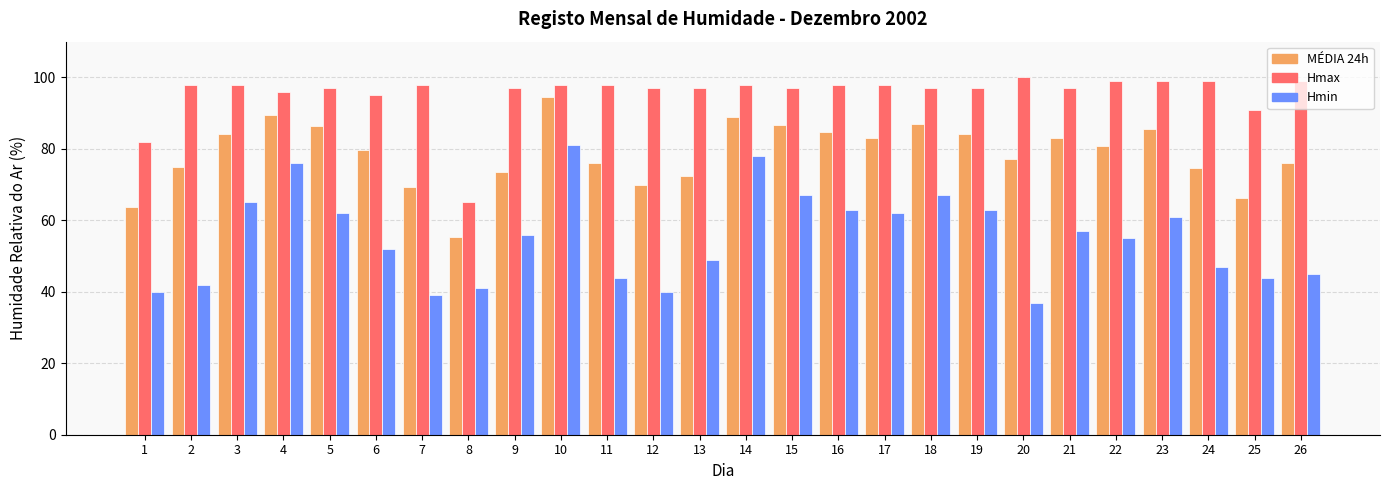

Between 10 and 16, which series saw the biggest shift?

Hmin